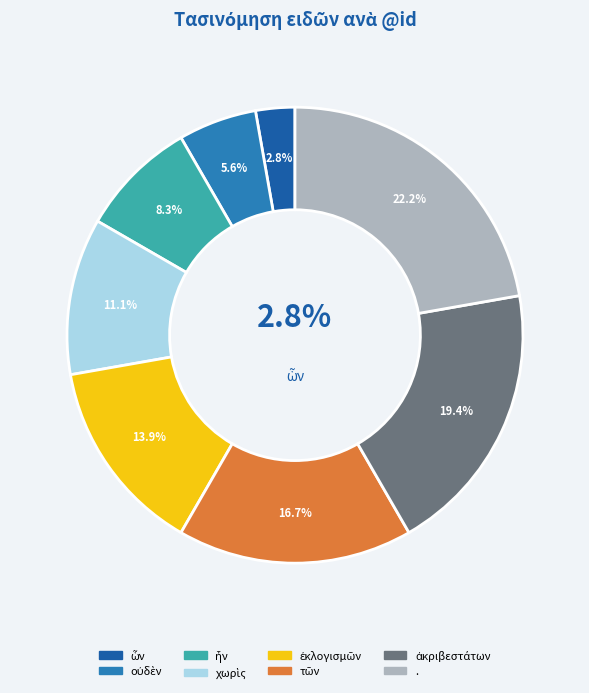

What is the smallest slice in the pie chart?

ὧν